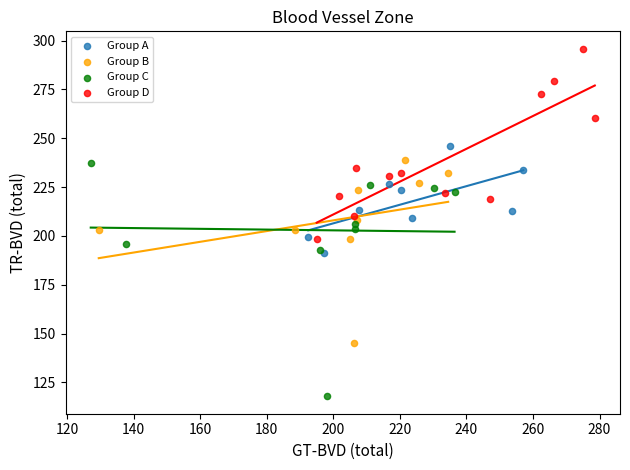

Which series has the widest spread of Y values?

Group C